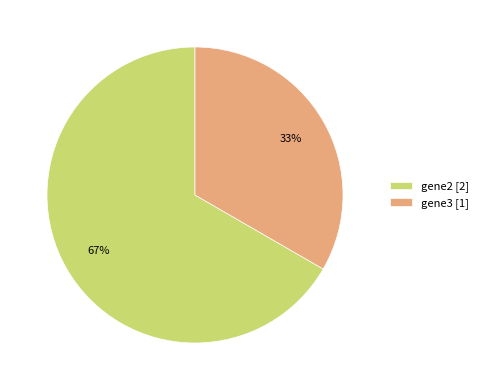

Is gene2 the majority of the pie?

Yes